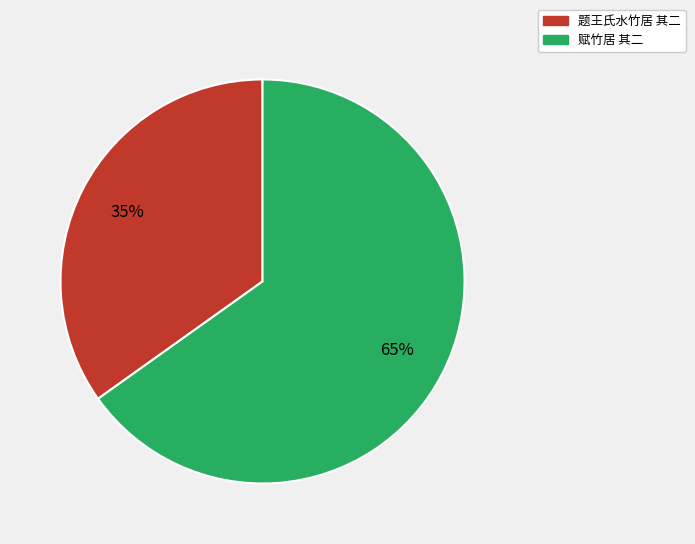

The 赋竹居 其二 slice represents 65% of the pie. True or false?

True